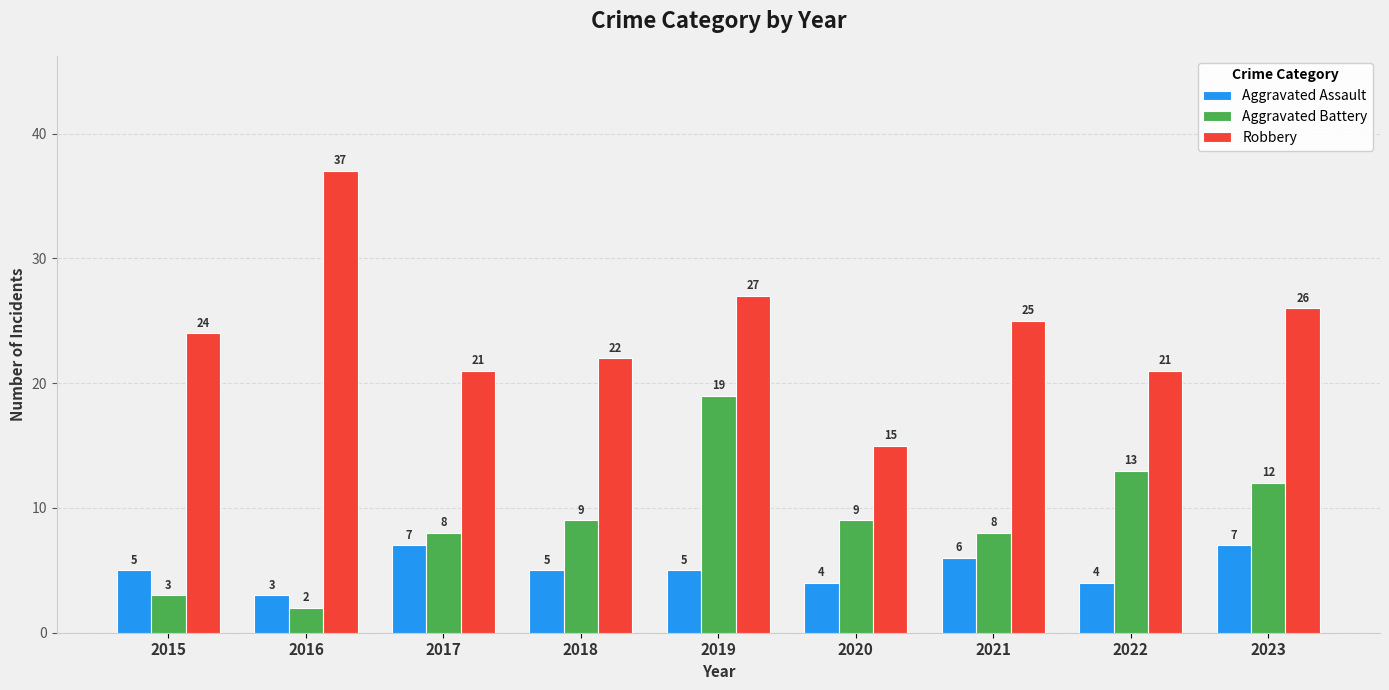

Count the number of categories in the chart.

9